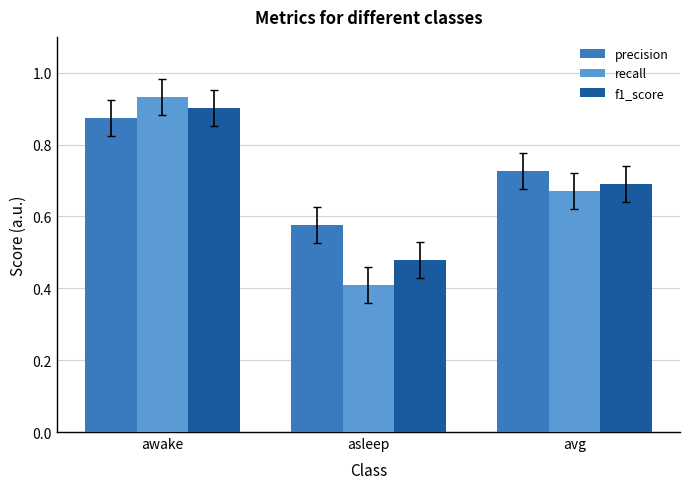

Between awake and avg, which series saw the biggest shift?

recall